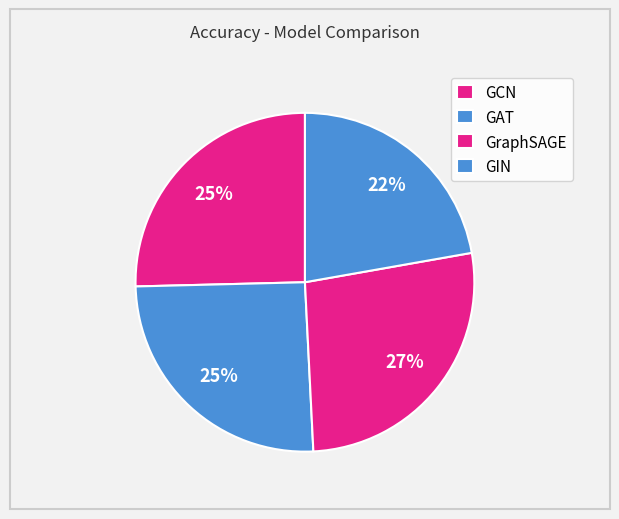

Count the number of slices in the pie.

4